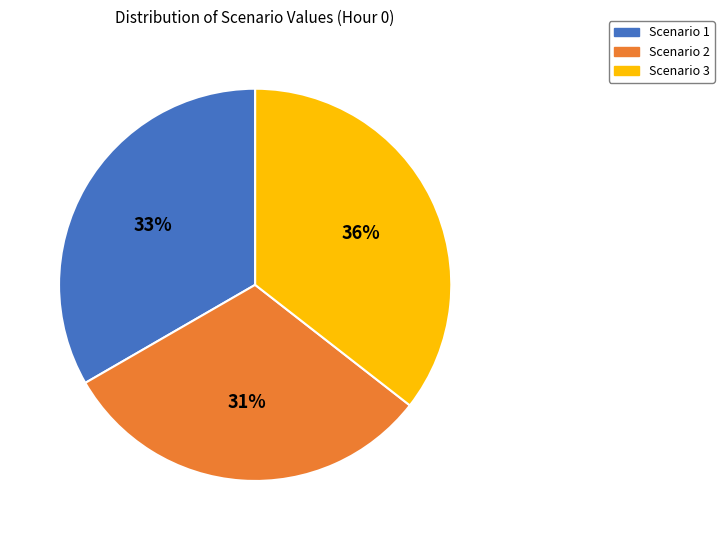

The Scenario 3 slice represents 36% of the pie. True or false?

True